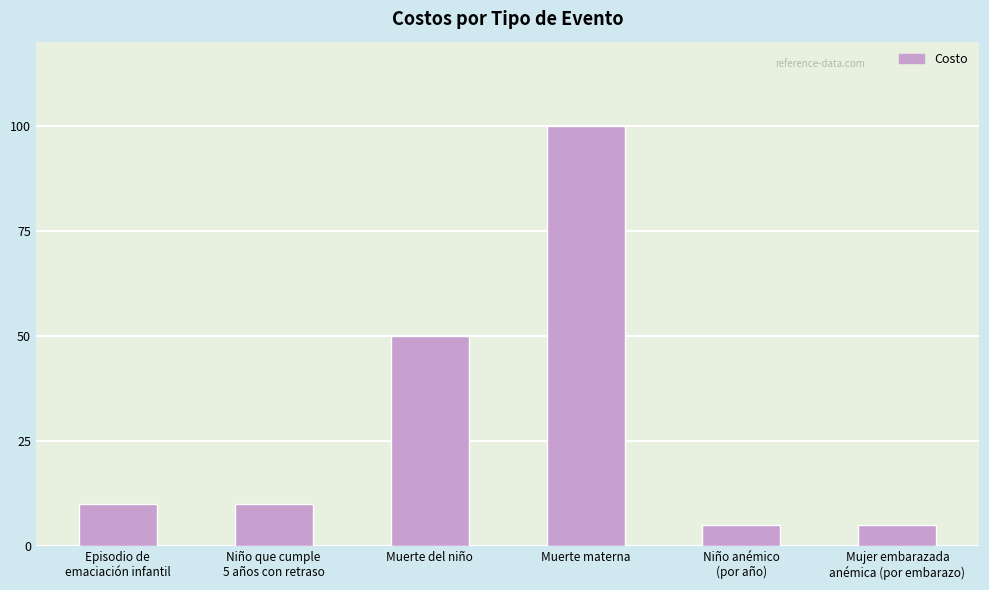

Which has a higher value, Muerte del niño or Niño anémico
(por año)?

Muerte del niño